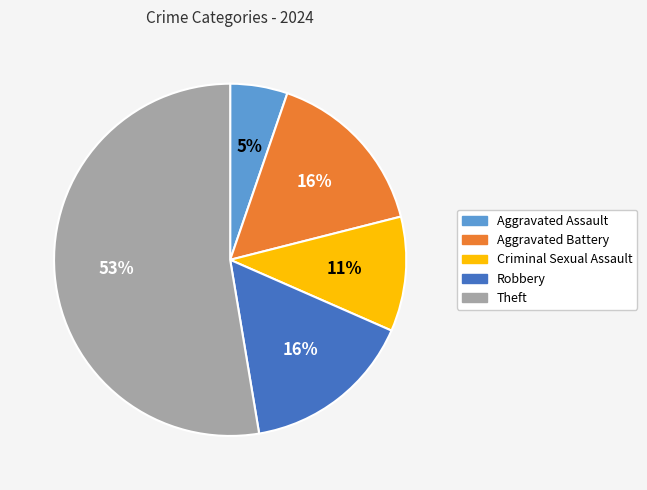

Count the number of slices in the pie.

5